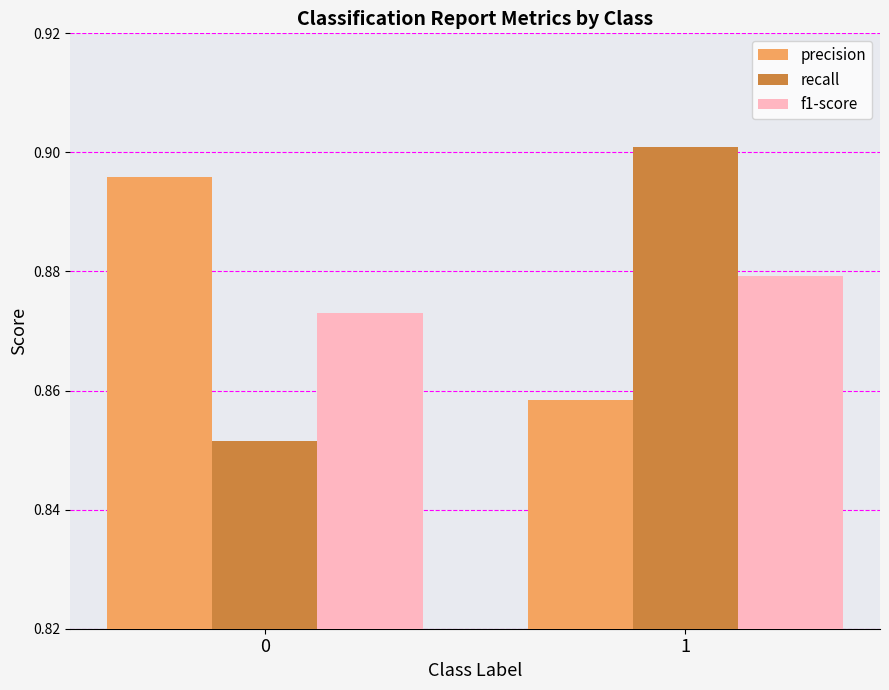

Which series has the largest range (max minus min)?

recall